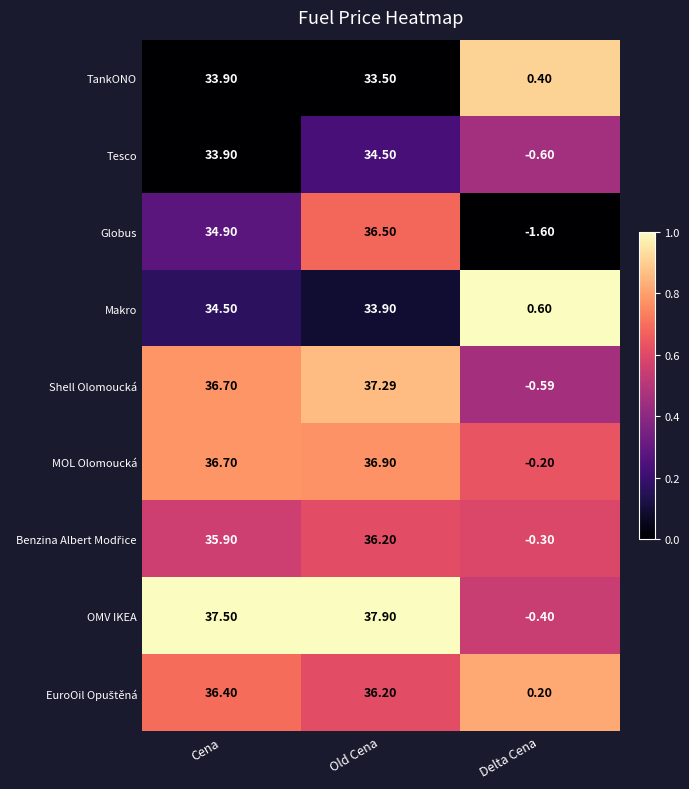

At which category is the sum across all series the highest?

Old Cena